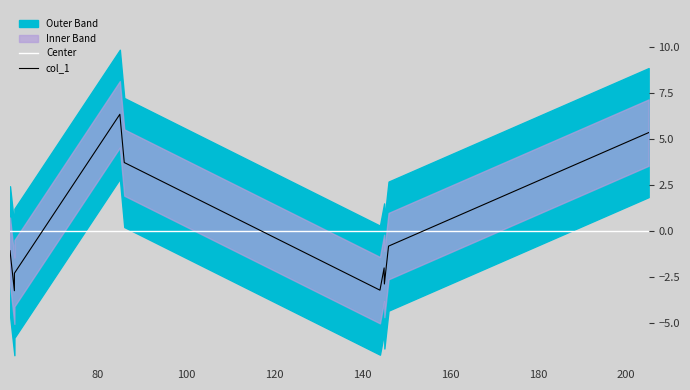

What is the maximum value for col_1?

6.3